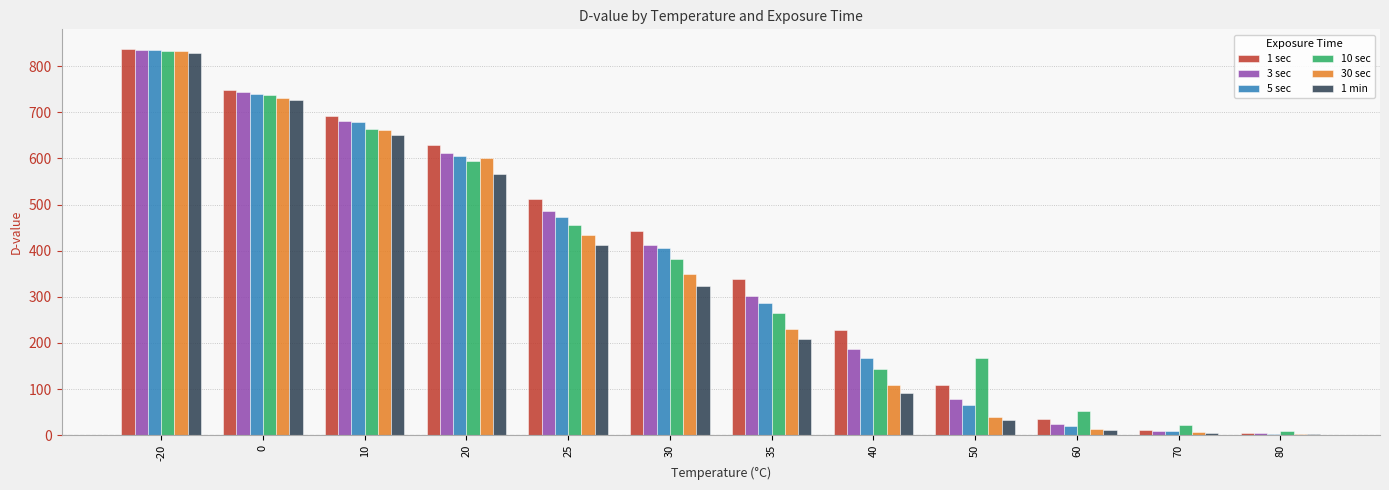

Which category has the highest value in the 30 sec series?

-20